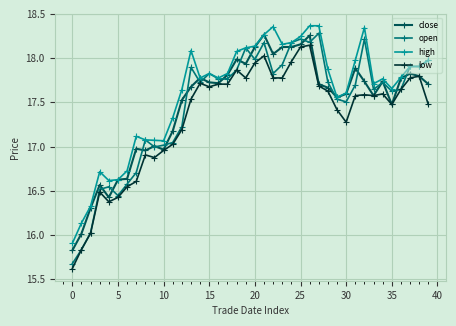

What is the difference between the maximum and minimum values in the open series?

2.6